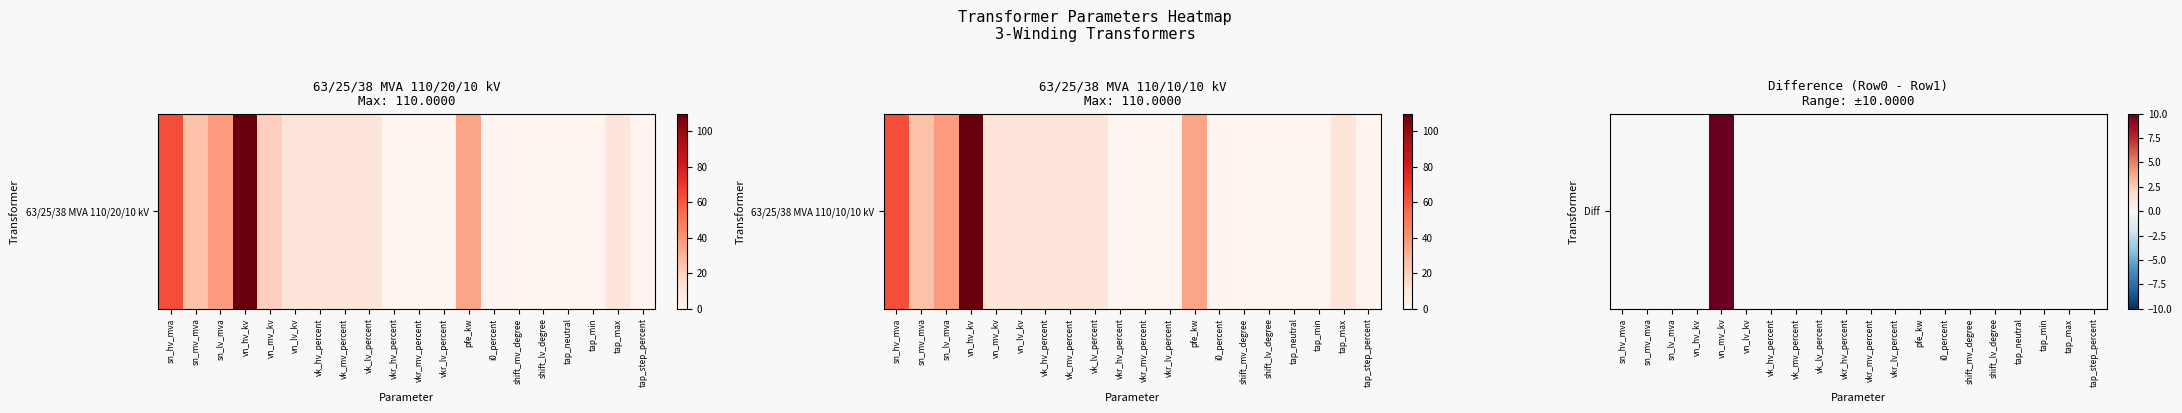

Rank the categories by value from highest to lowest.

vn_mv_kv, sn_hv_mva, sn_mv_mva, sn_lv_mva, vn_hv_kv, vn_lv_kv, vk_hv_percent, vk_mv_percent, vk_lv_percent, vkr_hv_percent, vkr_mv_percent, vkr_lv_percent, pfe_kw, i0_percent, shift_mv_degree, shift_lv_degree, tap_neutral, tap_min, tap_max, tap_step_percent